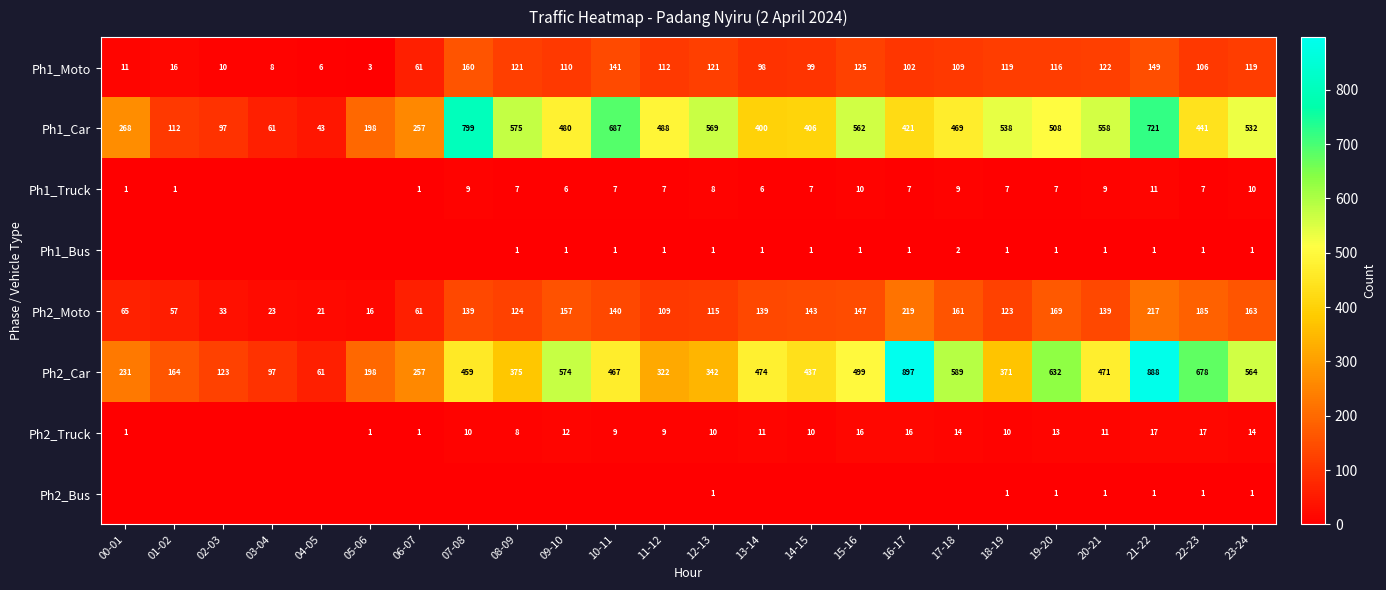

What is the sum of all Ph1_Moto values?

2144